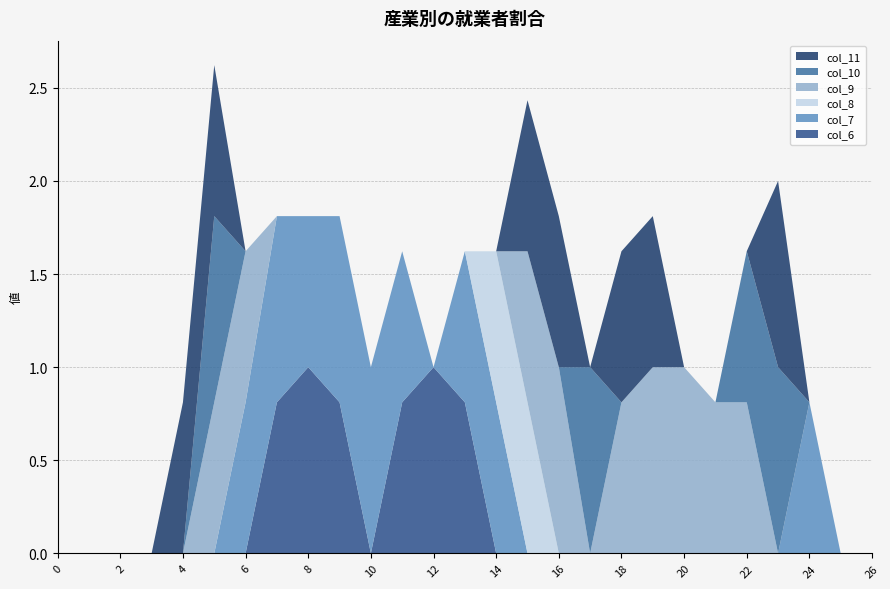

Reading left to right, list all the values displayed in this chart.

col_6: 0=0.0	1=0.0	2=0.0	3=0.0	4=0.0	5=0.0	6=0.0	7=0.8	8=1.0	9=0.8	10=0.0	11=0.8	12=1.0	13=0.8	14=0.0	15=0.0	16=0.0	17=0.0	18=0.0	19=0.0	20=0.0	21=0.0	22=0.0	23=0.0	24=0.0	25=0.0	26=0.0
col_7: 0=0.0	1=0.0	2=0.0	3=0.0	4=0.0	5=0.0	6=0.8	7=1.0	8=0.8	9=1.0	10=1.0	11=0.8	12=0.0	13=0.8	14=0.8	15=0.0	16=0.0	17=0.0	18=0.0	19=0.0	20=0.0	21=0.0	22=0.0	23=0.0	24=0.8	25=0.0	26=0.0
col_8: 0=0.0	1=0.0	2=0.0	3=0.0	4=0.0	5=0.0	6=0.0	7=0.0	8=0.0	9=0.0	10=0.0	11=0.0	12=0.0	13=0.0	14=0.8	15=0.8	16=0.0	17=0.0	18=0.0	19=0.0	20=0.0	21=0.0	22=0.0	23=0.0	24=0.0	25=0.0	26=0.0
col_9: 0=0.0	1=0.0	2=0.0	3=0.0	4=0.0	5=0.8	6=0.8	7=0.0	8=0.0	9=0.0	10=0.0	11=0.0	12=0.0	13=0.0	14=0.0	15=0.8	16=1.0	17=0.0	18=0.8	19=1.0	20=1.0	21=0.8	22=0.8	23=0.0	24=0.0	25=0.0	26=0.0
col_10: 0=0.0	1=0.0	2=0.0	3=0.0	4=0.0	5=1.0	6=0.0	7=0.0	8=0.0	9=0.0	10=0.0	11=0.0	12=0.0	13=0.0	14=0.0	15=0.0	16=0.0	17=1.0	18=0.0	19=0.0	20=0.0	21=0.0	22=0.8	23=1.0	24=0.0	25=0.0	26=0.0
col_11: 0=0.0	1=0.0	2=0.0	3=0.0	4=0.8	5=0.8	6=0.0	7=0.0	8=0.0	9=0.0	10=0.0	11=0.0	12=0.0	13=0.0	14=0.0	15=0.8	16=0.8	17=0.0	18=0.8	19=0.8	20=0.0	21=0.0	22=0.0	23=1.0	24=0.0	25=0.0	26=0.0